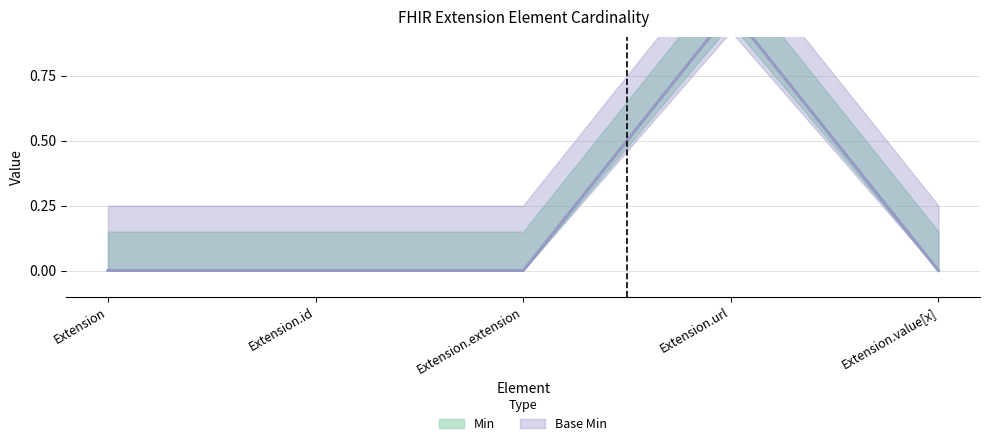

At which label does Base Min reach its minimum?

Extension